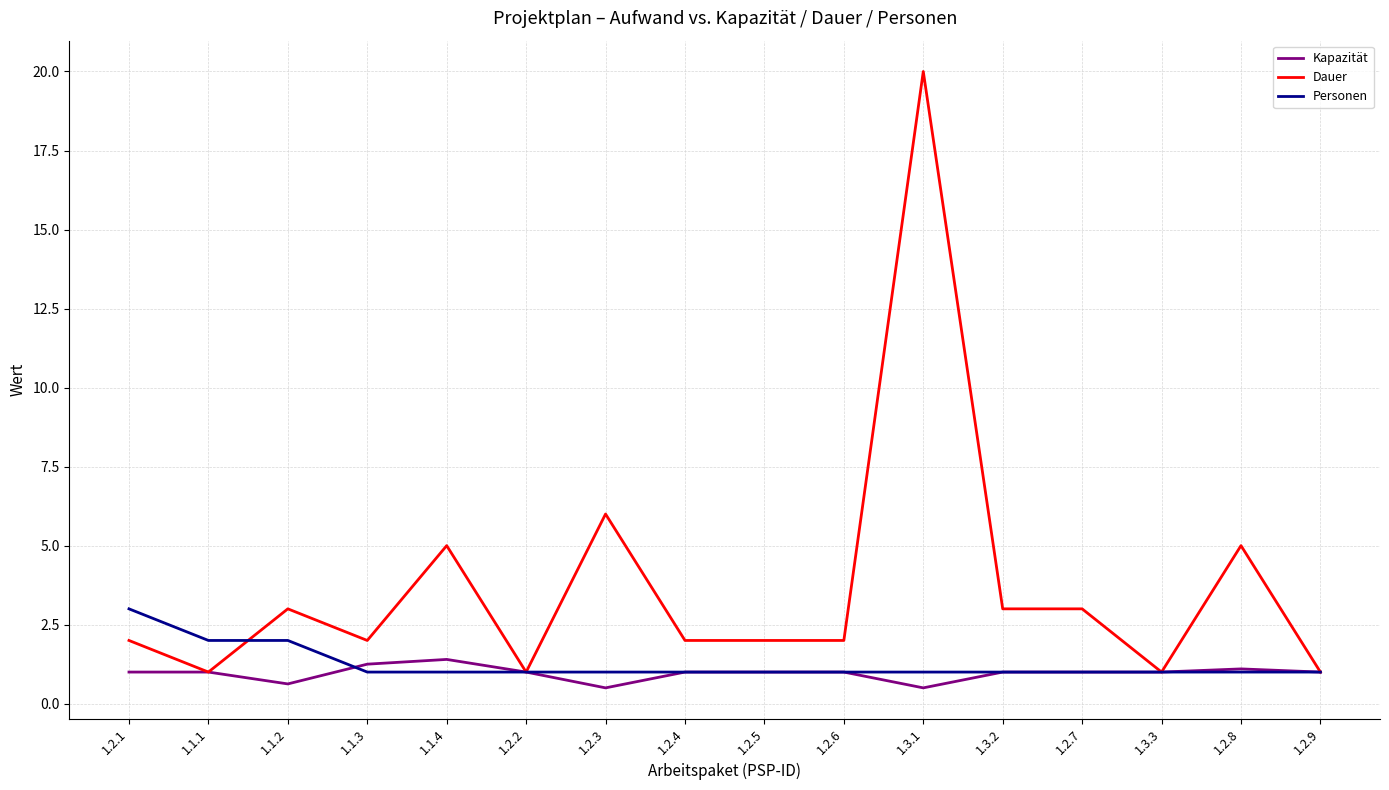

At which label is Dauer closest to 10?

1.2.3